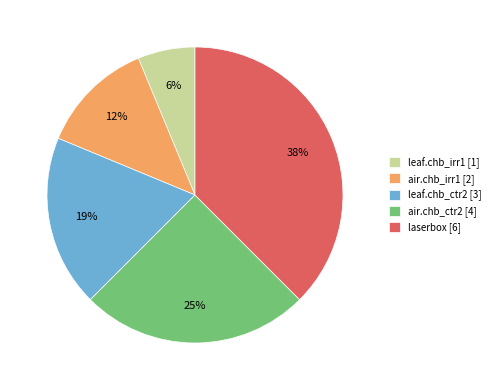

Between leaf.chb_irr1 [1] and air.chb_irr1 [2], which is larger?

air.chb_irr1 [2]